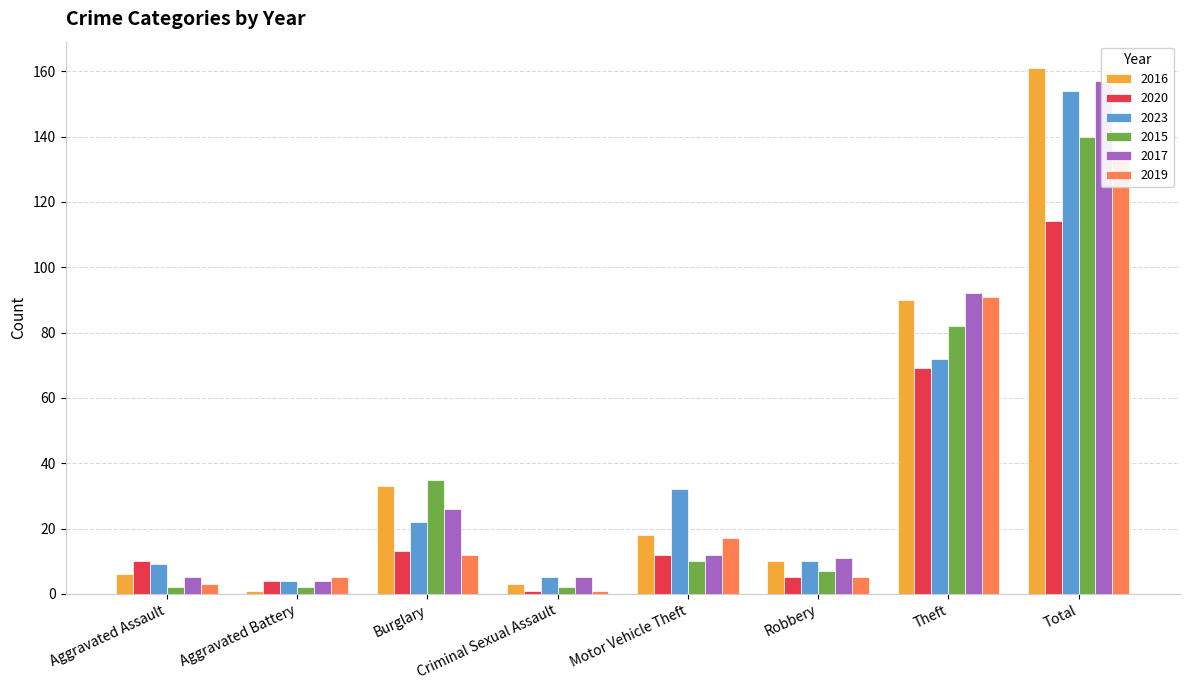

The 2023 series shows 6 at Aggravated Battery. True or false?

False